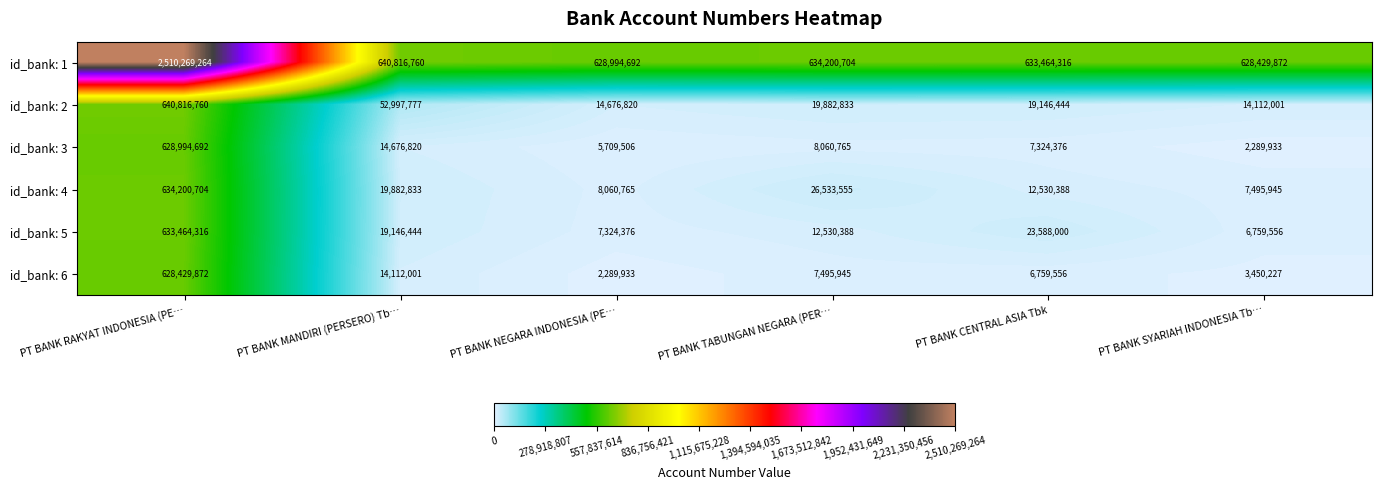

How many categories are shown in the chart?

6